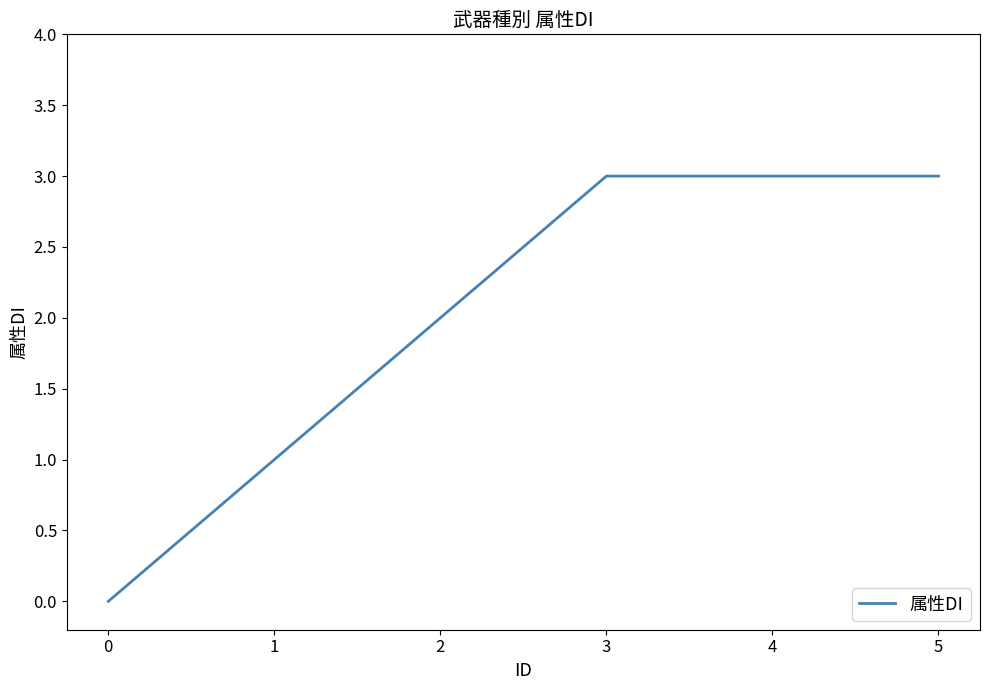

What is the average value?

2